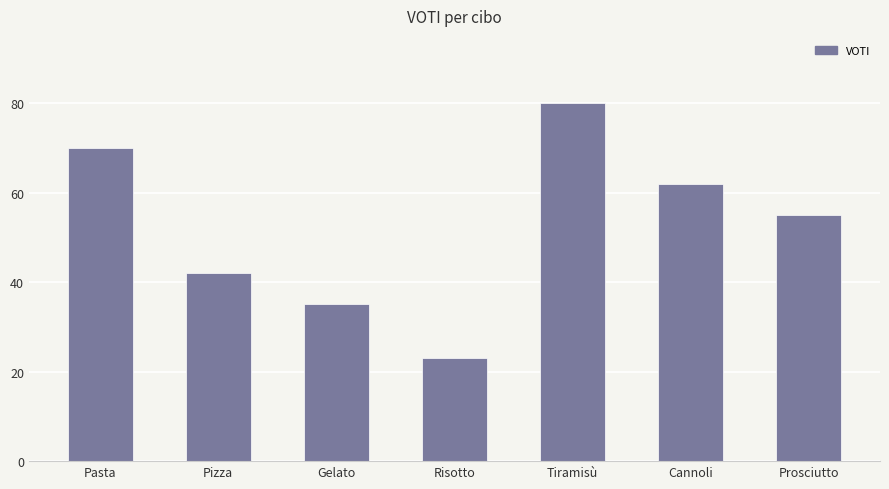

Is it true that the value at Risotto is 11?

False